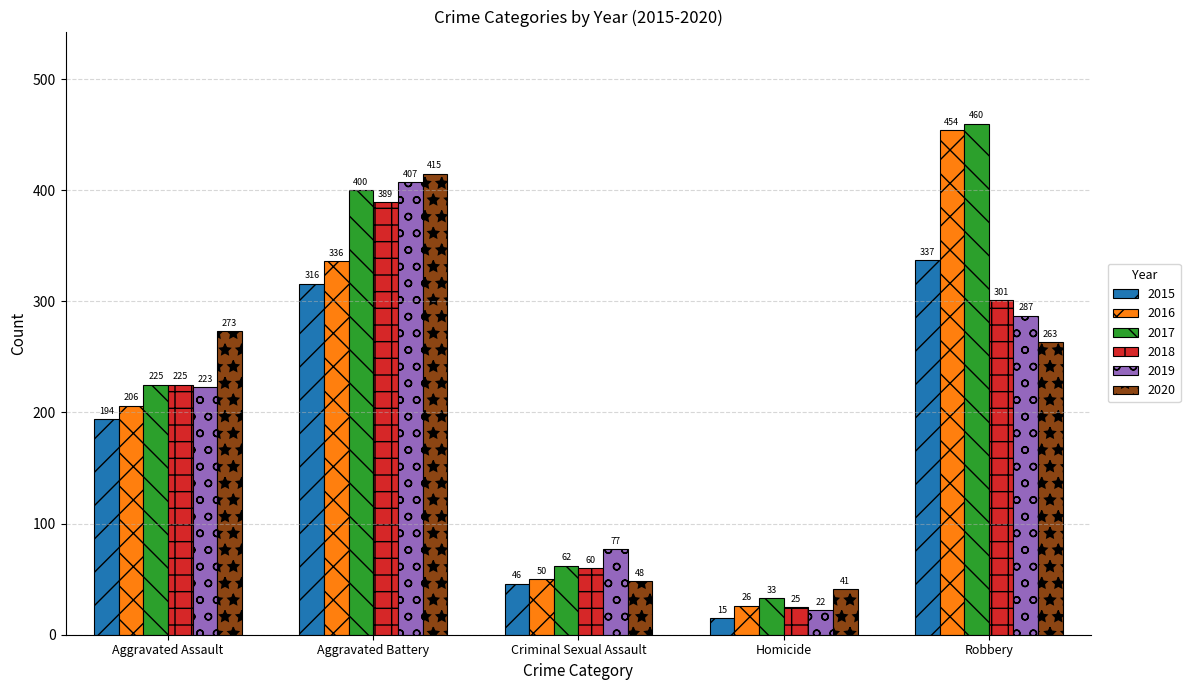

Reading right to left, what are all the values shown in this chart?

2015: Robbery=337	Homicide=15	Criminal Sexual Assault=46	Aggravated Battery=316	Aggravated Assault=194
2016: Robbery=454	Homicide=26	Criminal Sexual Assault=50	Aggravated Battery=336	Aggravated Assault=206
2017: Robbery=460	Homicide=33	Criminal Sexual Assault=62	Aggravated Battery=400	Aggravated Assault=225
2018: Robbery=301	Homicide=25	Criminal Sexual Assault=60	Aggravated Battery=389	Aggravated Assault=225
2019: Robbery=287	Homicide=22	Criminal Sexual Assault=77	Aggravated Battery=407	Aggravated Assault=223
2020: Robbery=263	Homicide=41	Criminal Sexual Assault=48	Aggravated Battery=415	Aggravated Assault=273